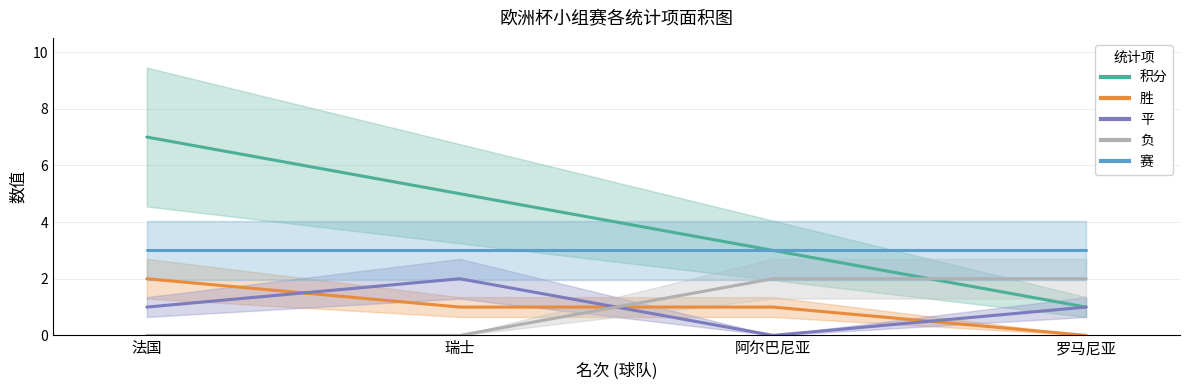

Count the 胜 values in the range 1 to 2.

3